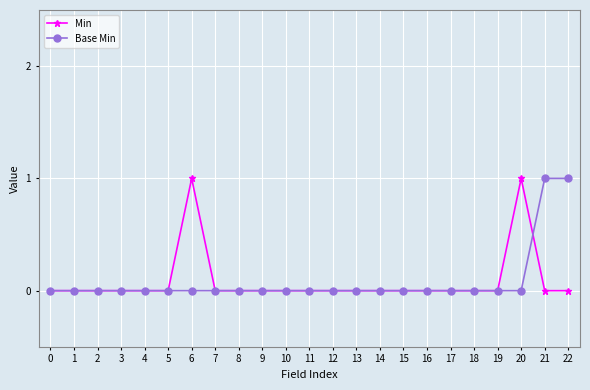

What is the value of the Min point at the 7th from the left?

1